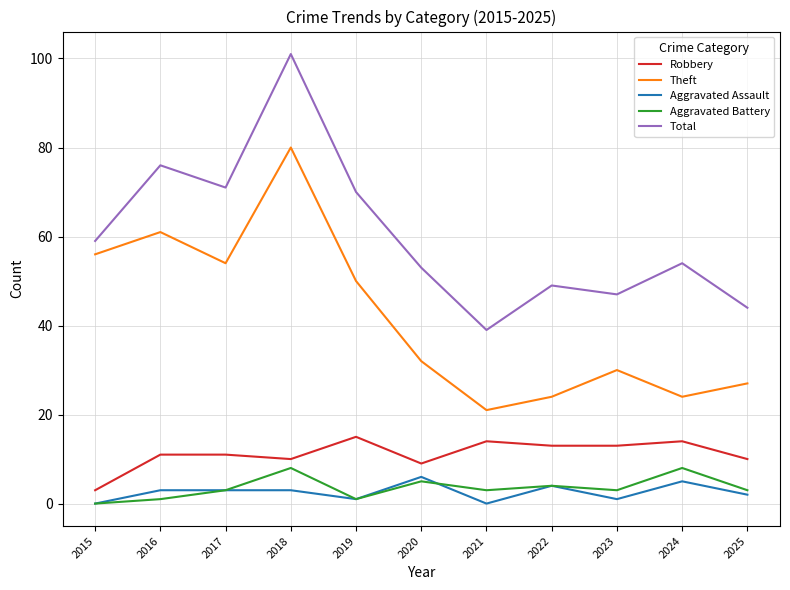

True or false: Theft and Aggravated Assault intersect in this chart.

False